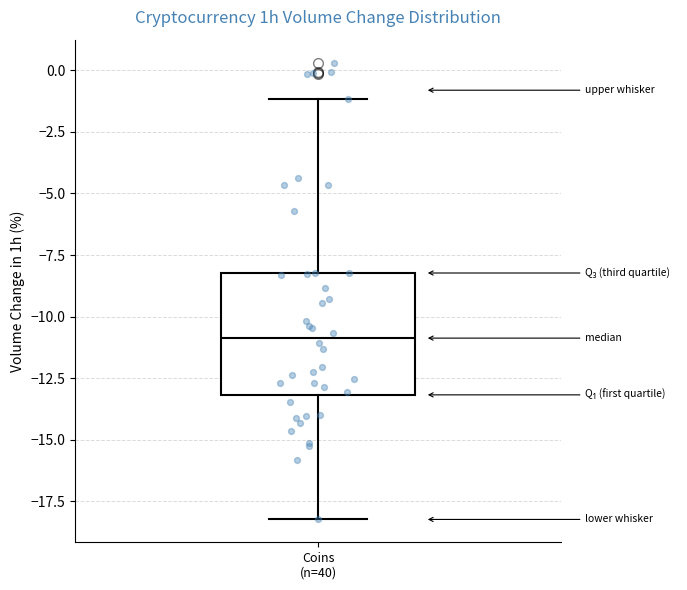

Transcribe this box plot: give where the median line is, the range the box spans, and where the two whiskers end, as read against the y-axis. The values are not printed on the chart, so give them approximately, as read against the axis.

median -11, box -13 to -8, whiskers -18 to -1